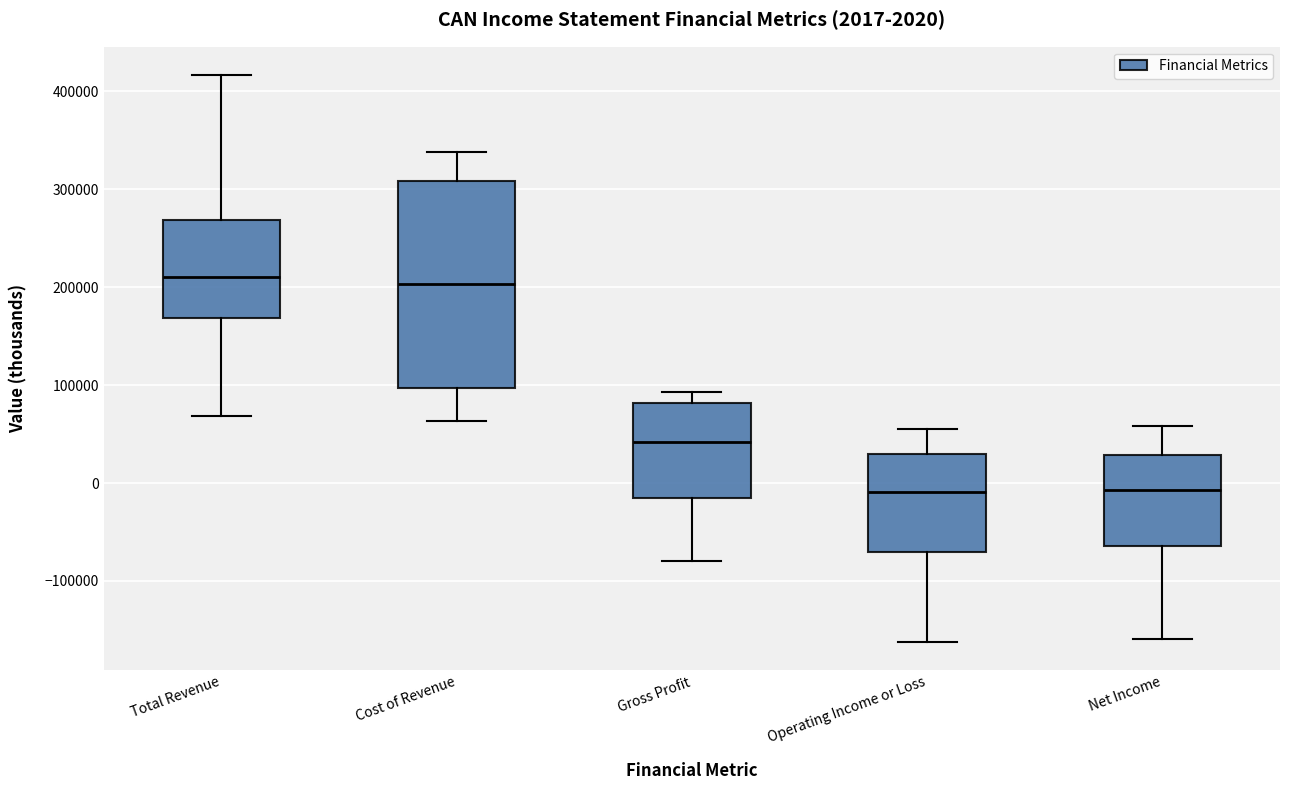

Which box is the tallest, from its lower edge to its upper edge?

Cost of Revenue